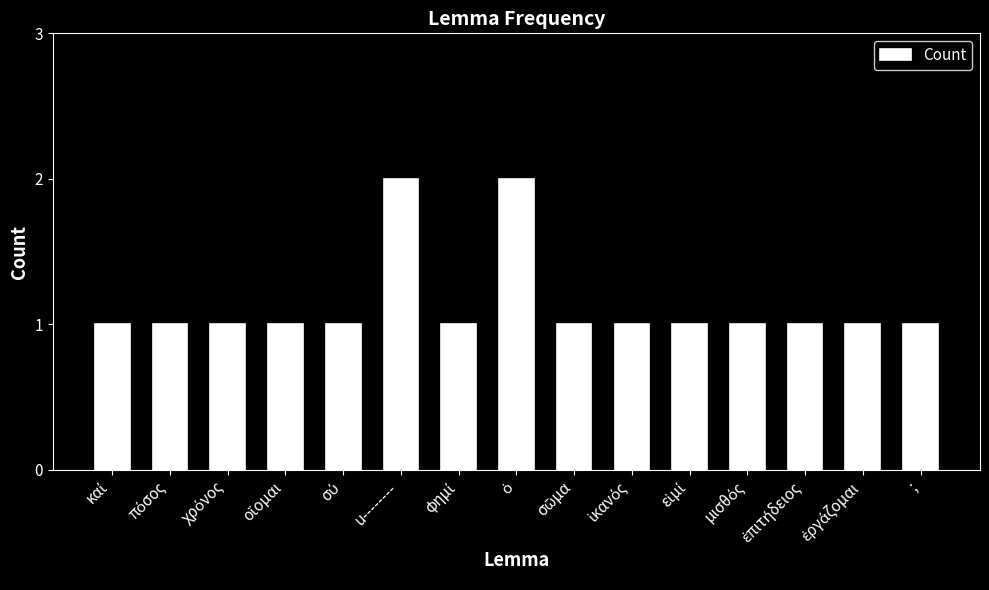

What is the maximum value shown in the chart?

2